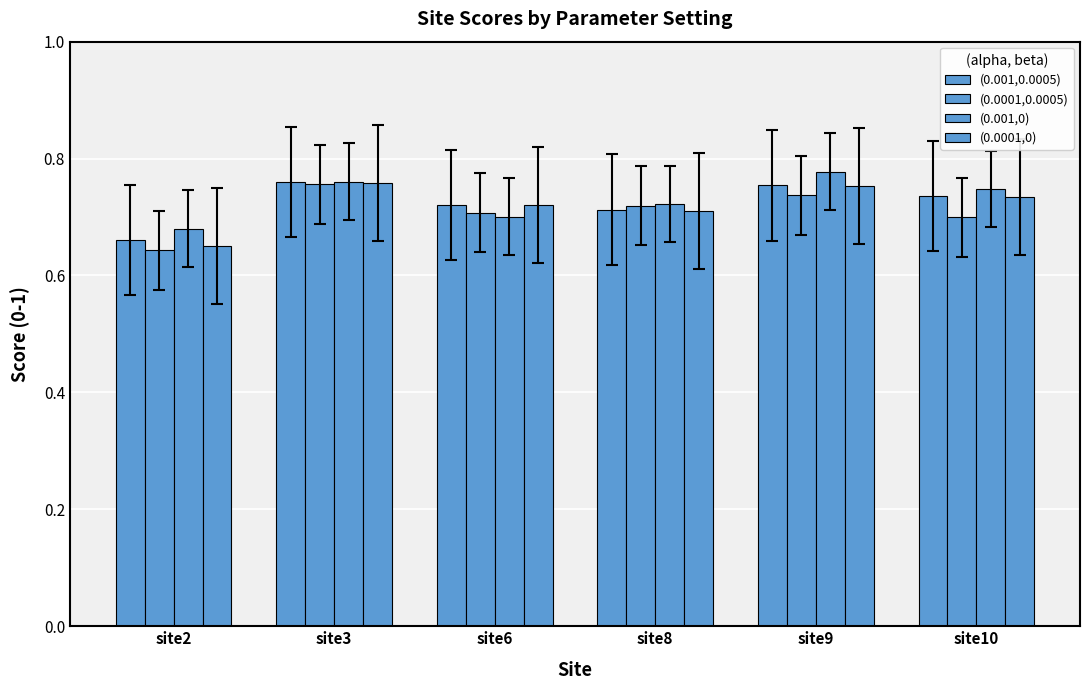

How many bars are there in each group?

4